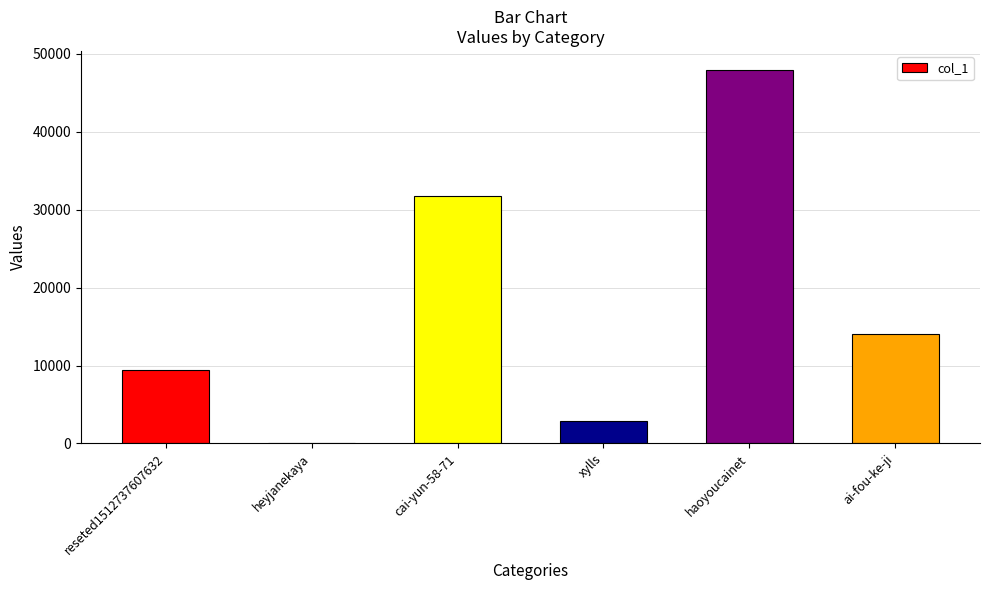

Where is the data nearest to the value 24007?

cai-yun-58-71